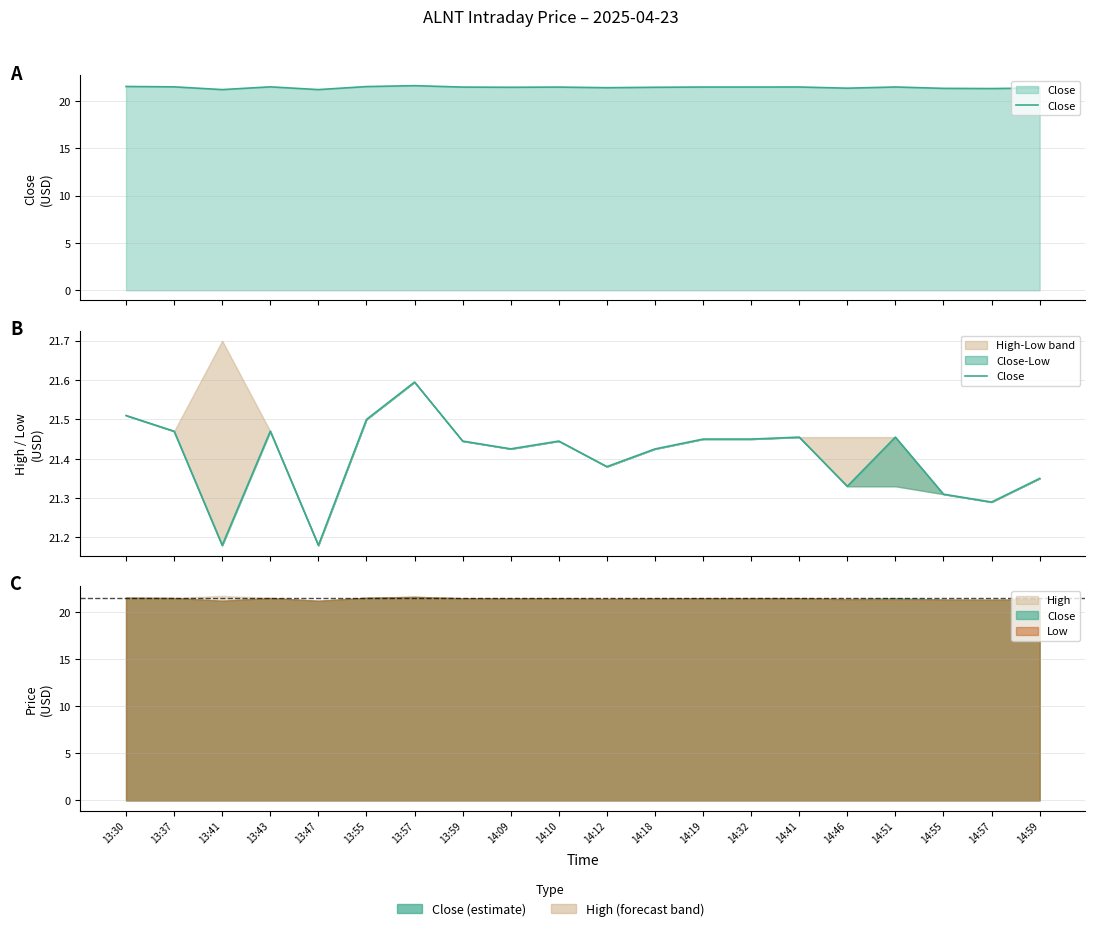

What position from the left is 14:18?

12